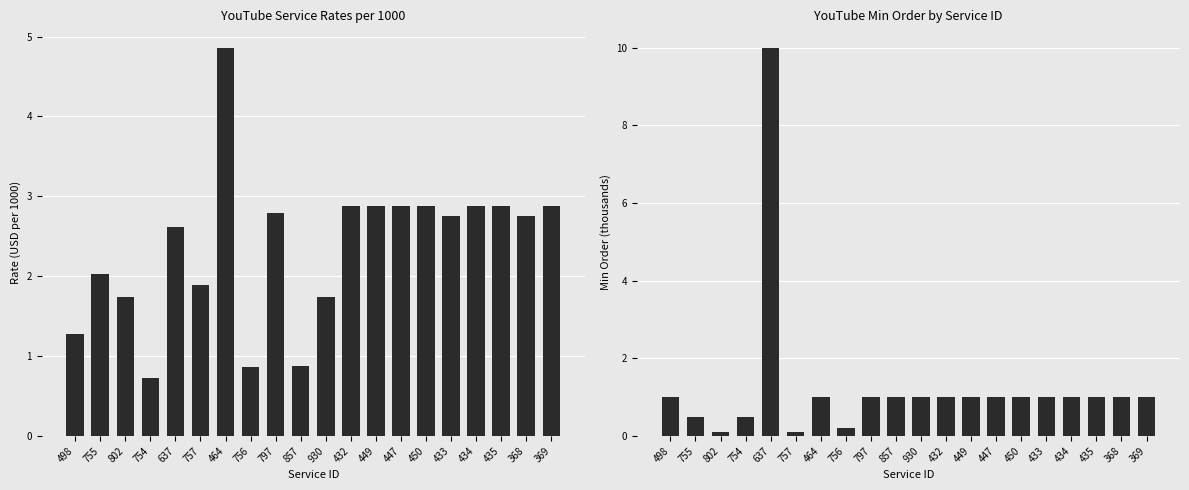

How many values in the Minorder (thousands) series exceed 1?

1